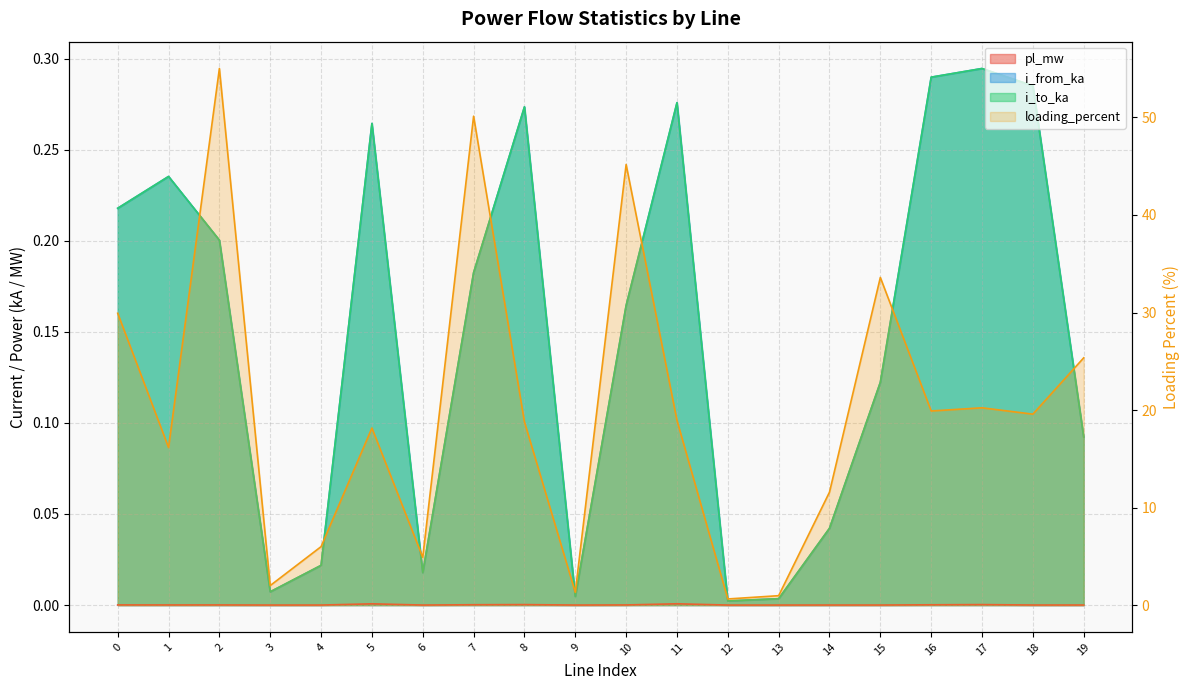

Between 7 and 17, which is larger?

17